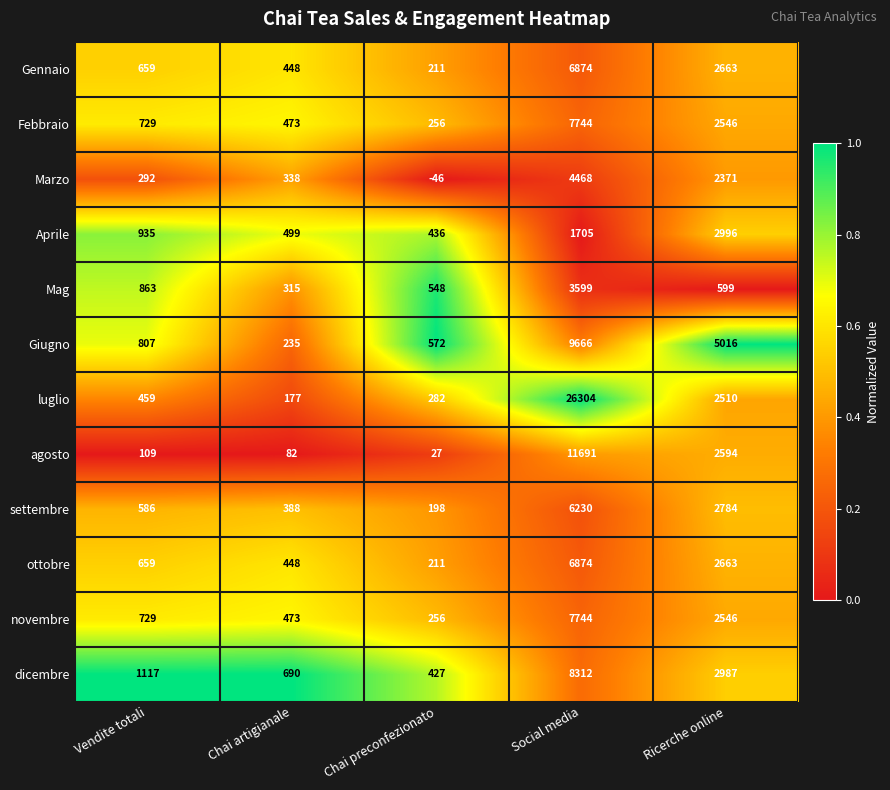

Is it true that novembre equals 414 at Chai preconfezionato?

False